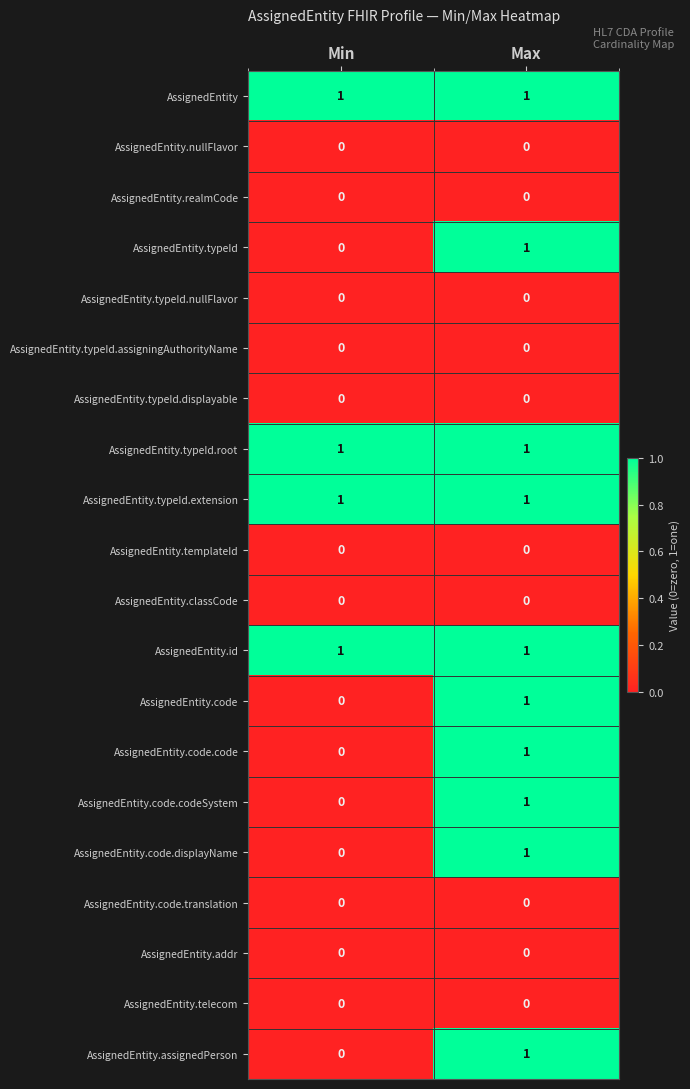

Is it true that AssignedEntity.typeId.nullFlavor equals 0 at Max?

True